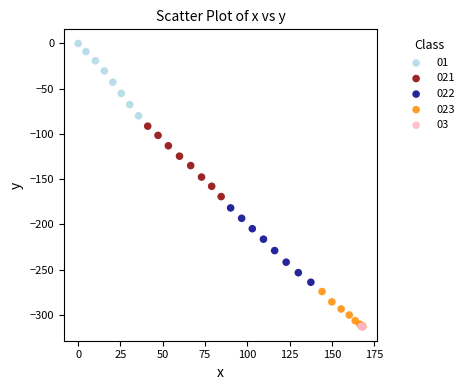

Which series has the widest spread of Y values?

022